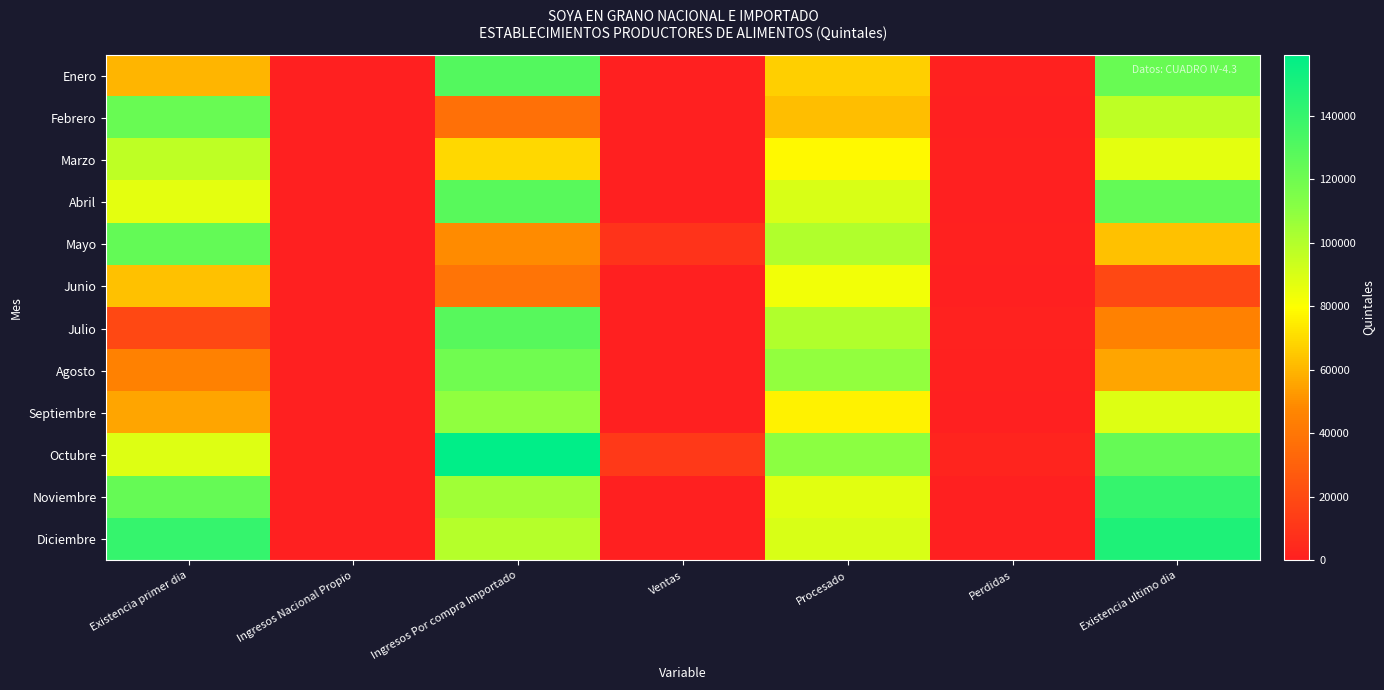

Which category has the lowest value across all series?

Ingresos Nacional Propio